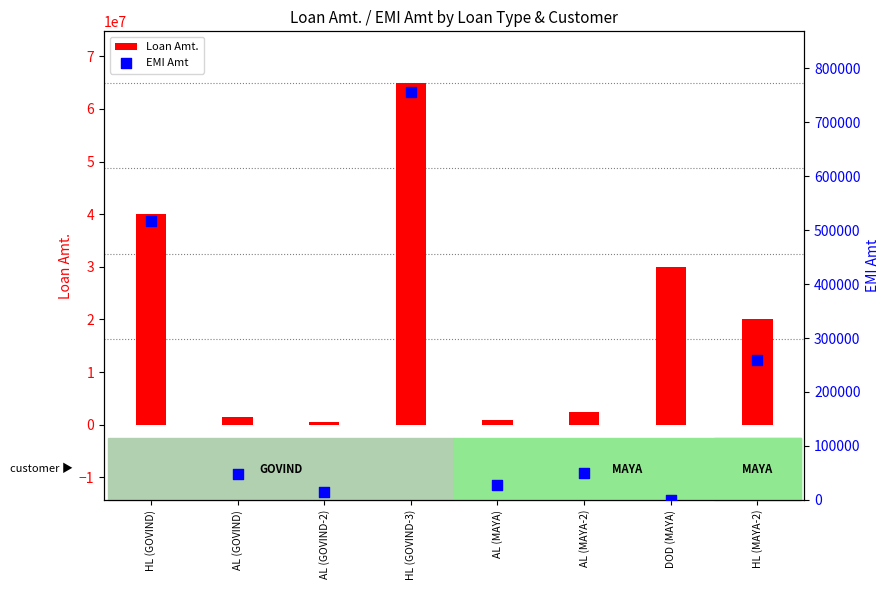

Which series reaches the maximum Y coordinate?

Loan Amt.